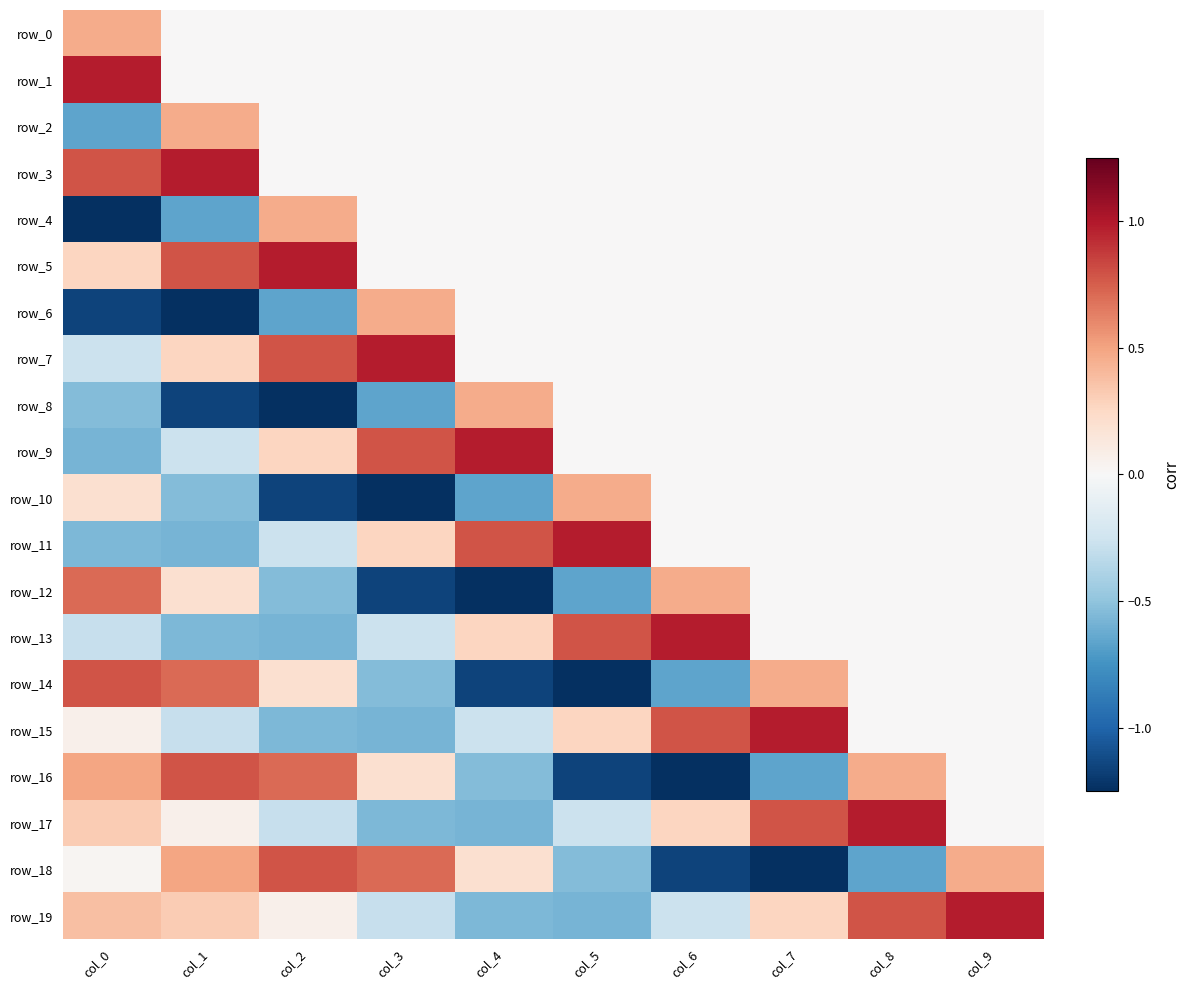

Which series has the largest total across all categories?

row_5